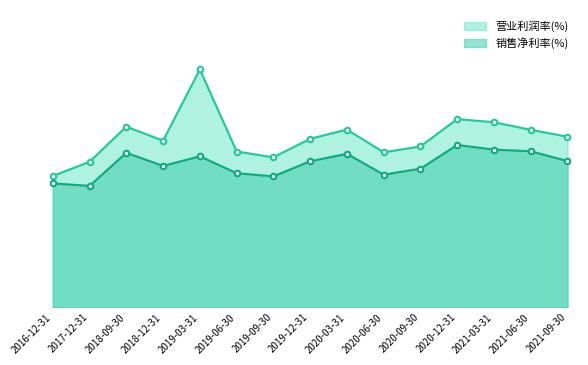

What is the label of the 13th point from the left?

2021-03-31